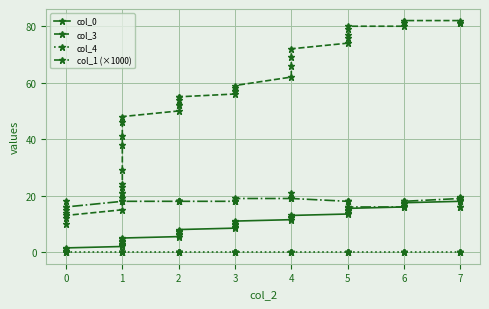

Which series changed the most between 0 and 5?

col_3